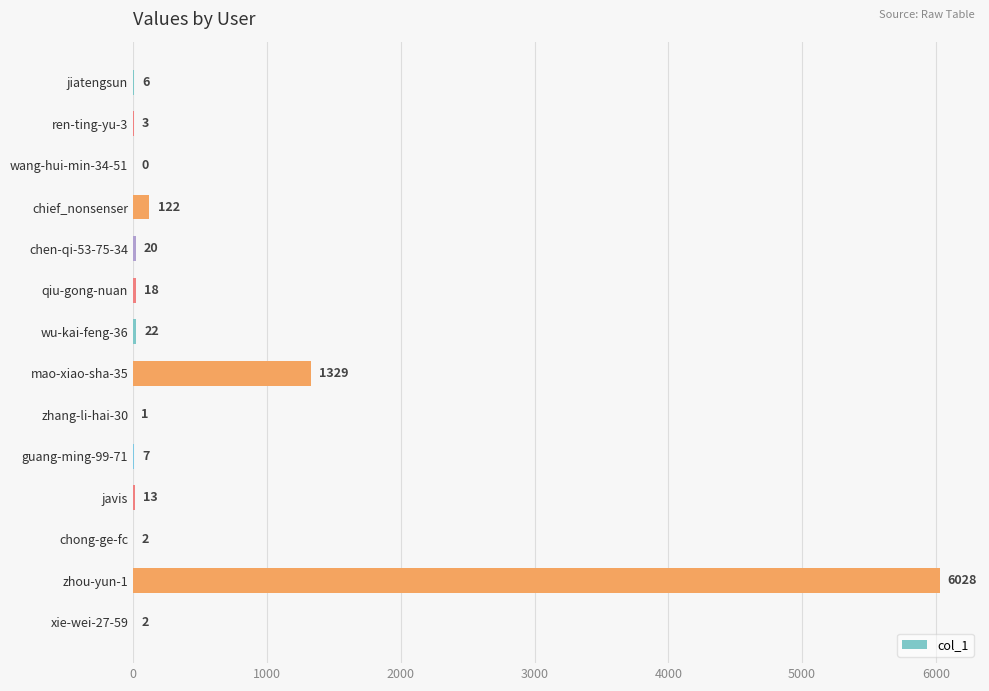

Are the bars horizontal?

Yes